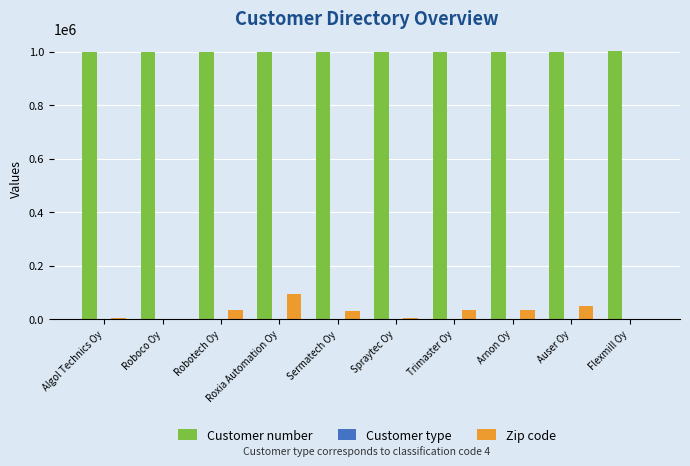

What is the maximum value shown in the chart?

1000796